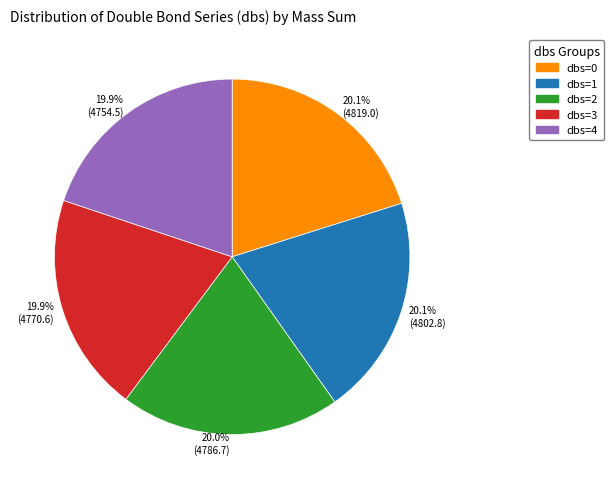

Is dbs=2 the majority of the pie?

No